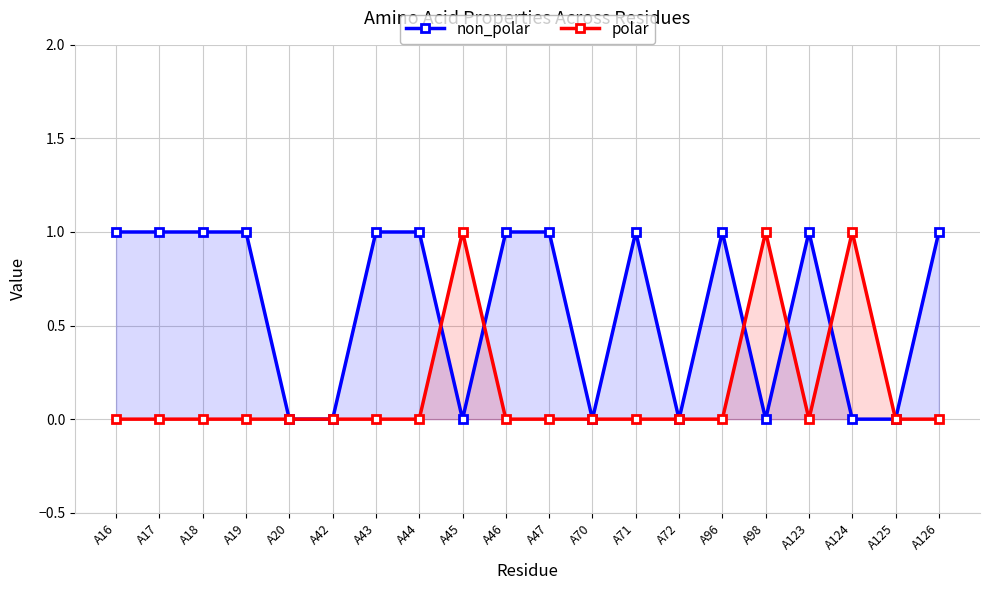

How many interior local peaks does the polar series have?

3